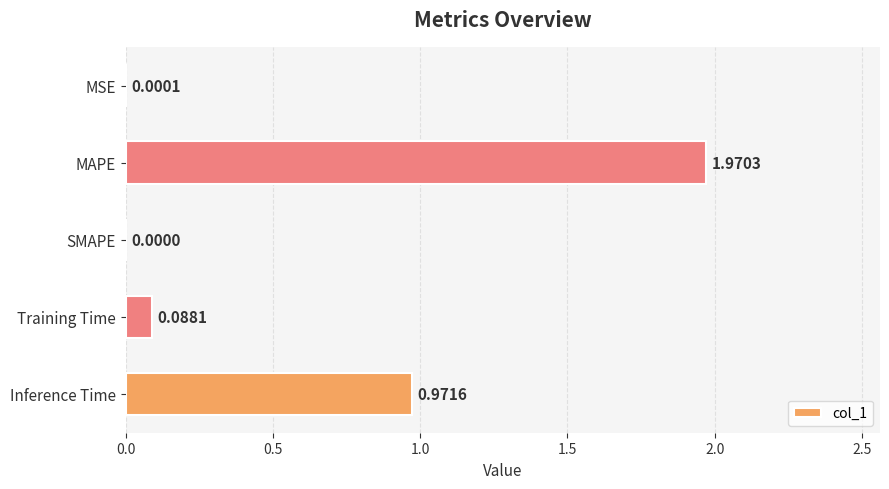

Which label corresponds to the largest value in the chart?

MAPE